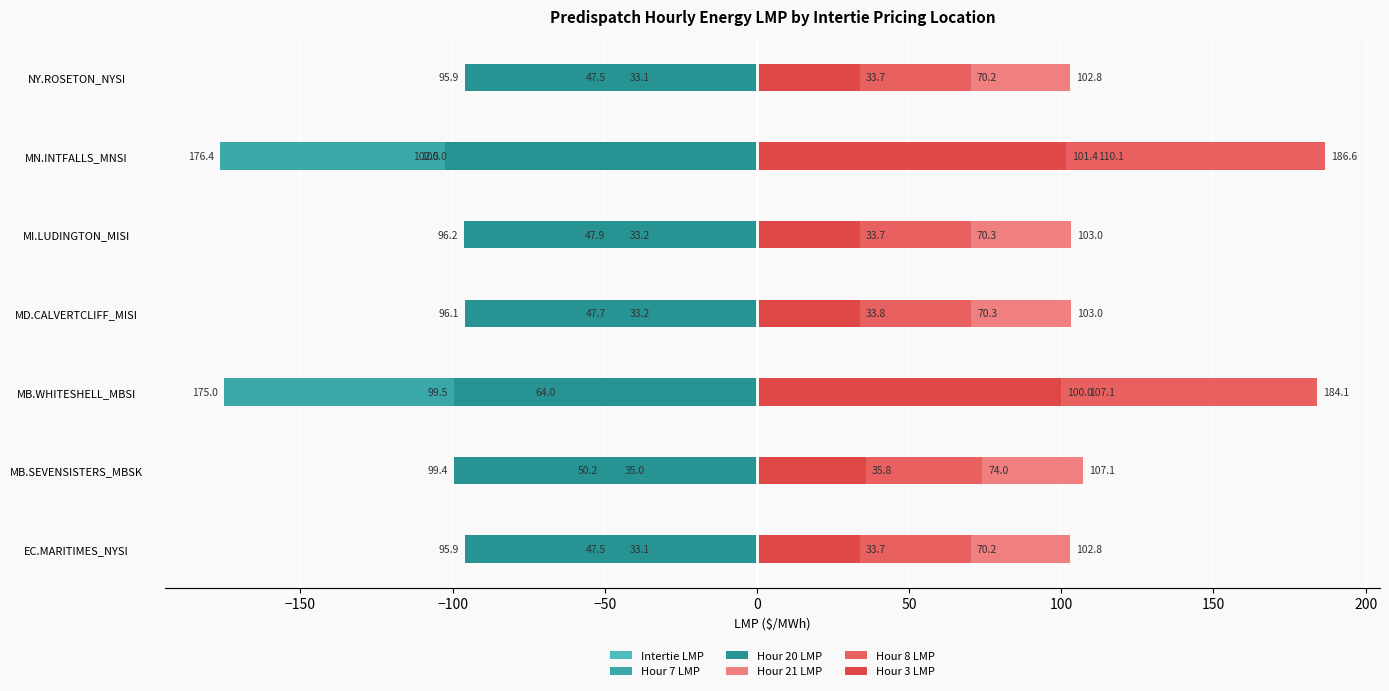

How many bars are there in each group?

6